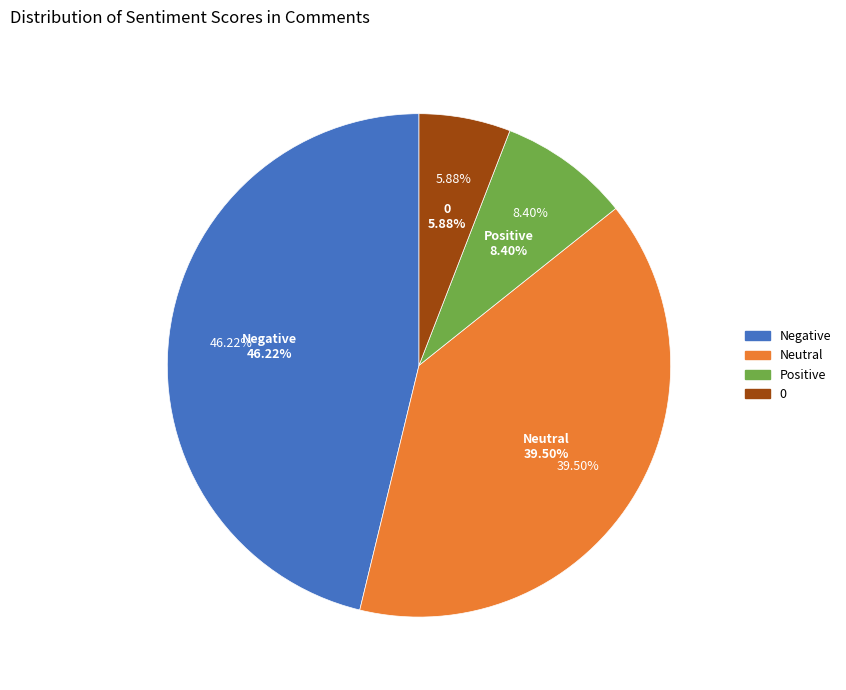

How many slices are in this pie chart?

4